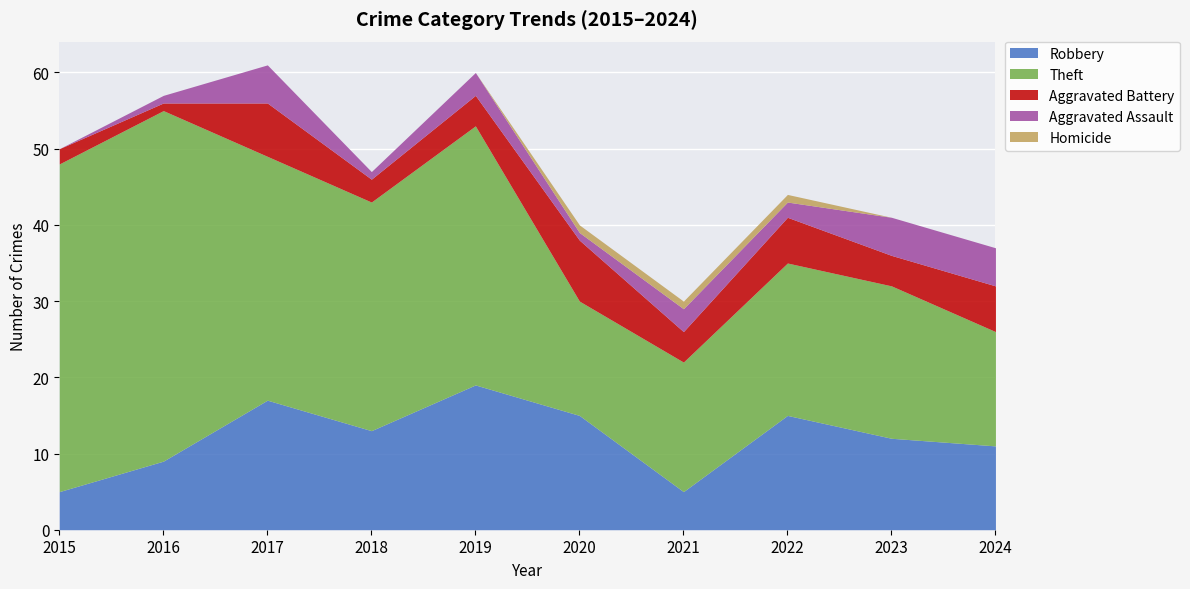

What is the minimum value for Robbery?

5